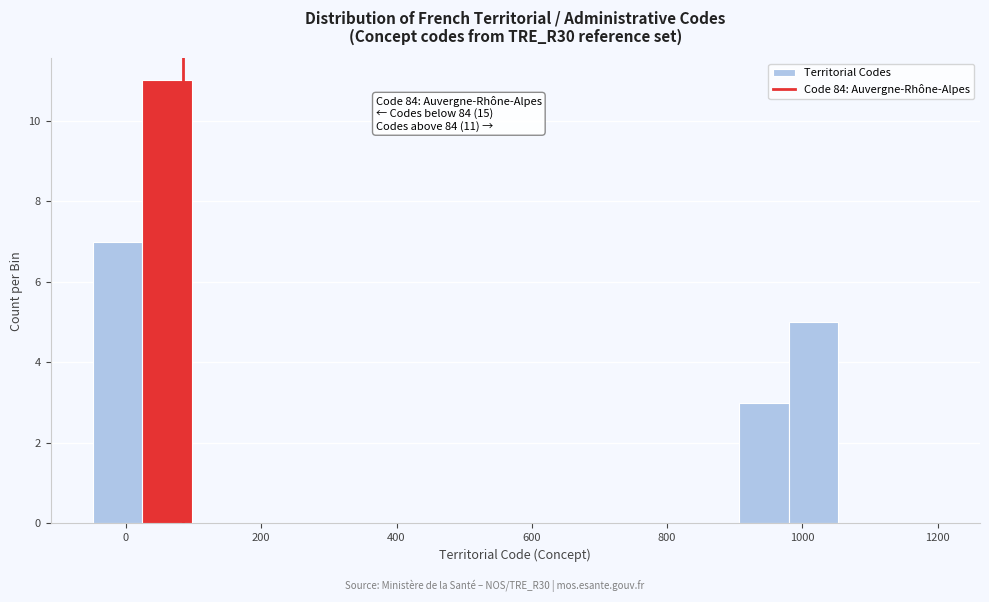

Read against the x-axis, roughly where is the centre of the tallest bar?

60